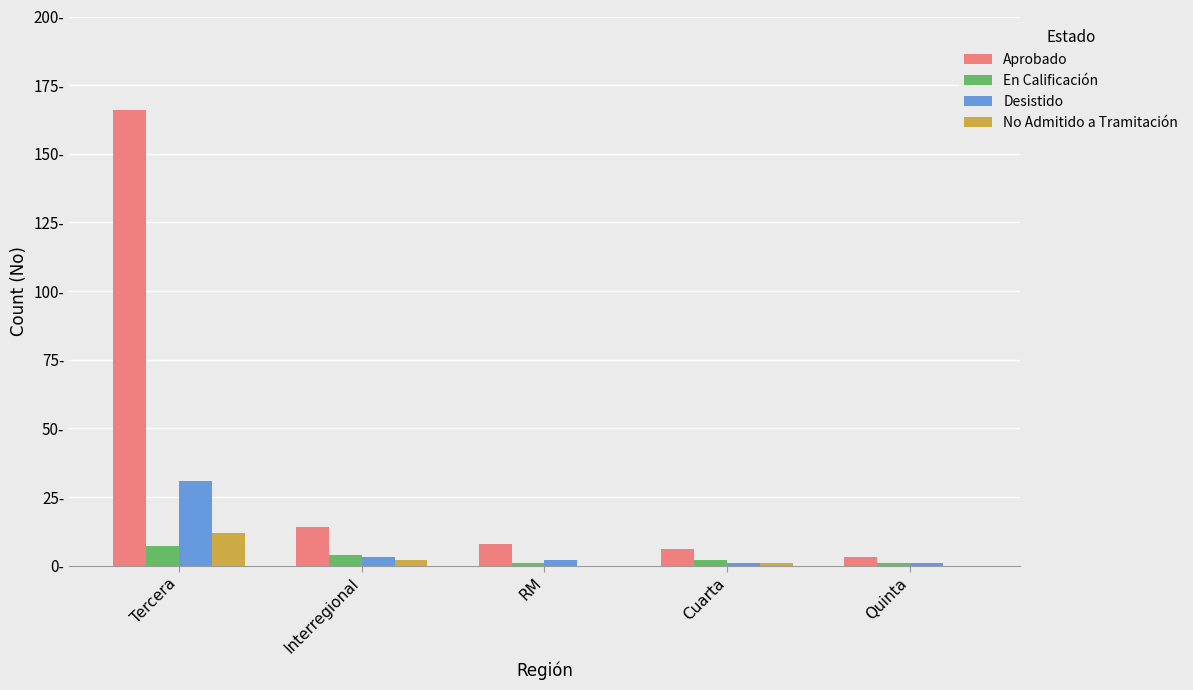

What are all the series names shown in the legend?

Aprobado, En Calificación, Desistido, No Admitido a Tramitación